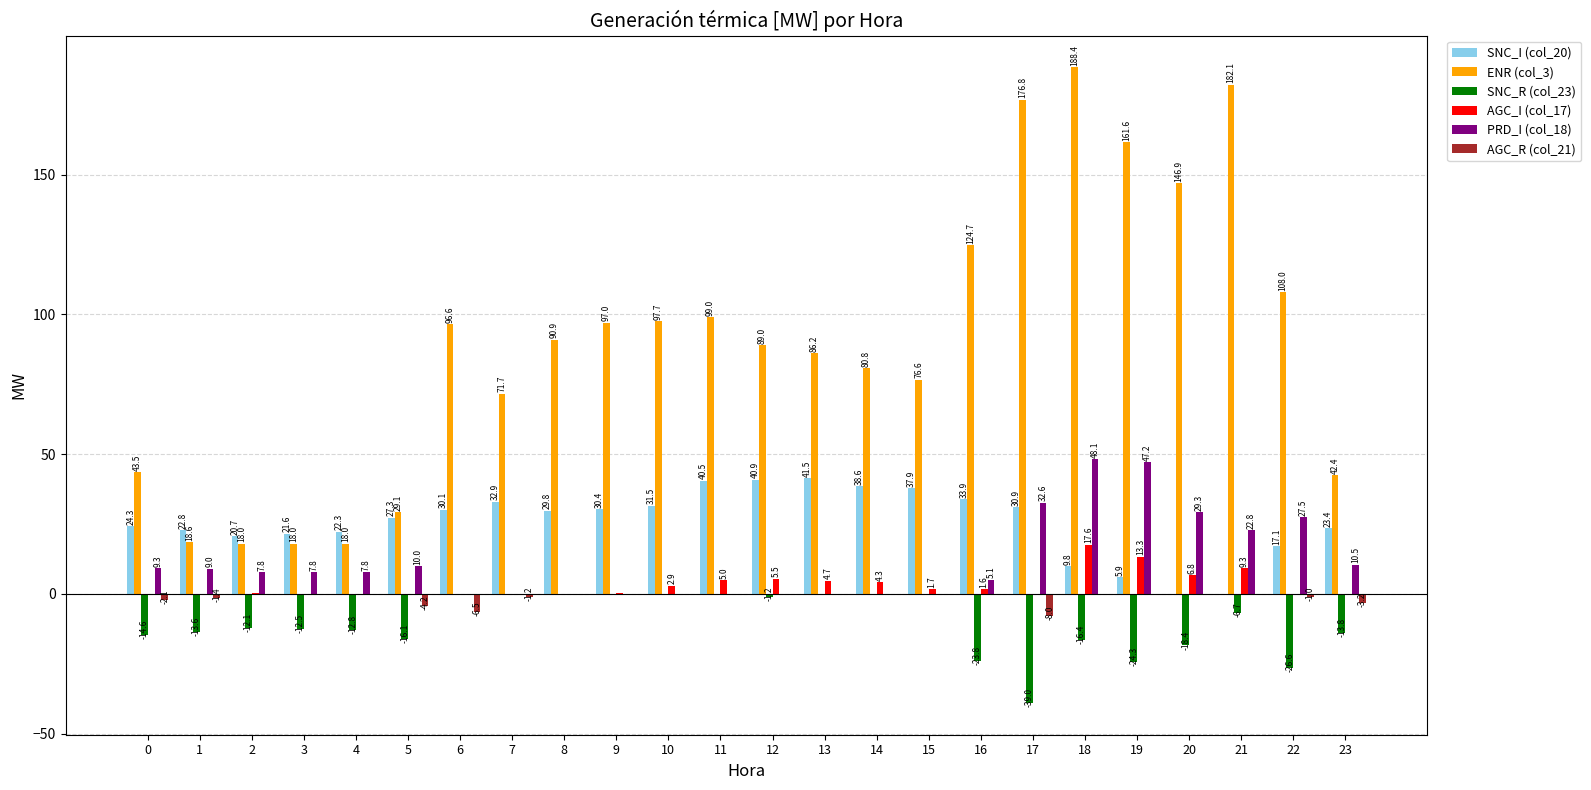

Are the bars grouped side by side (vs. stacked)?

Yes